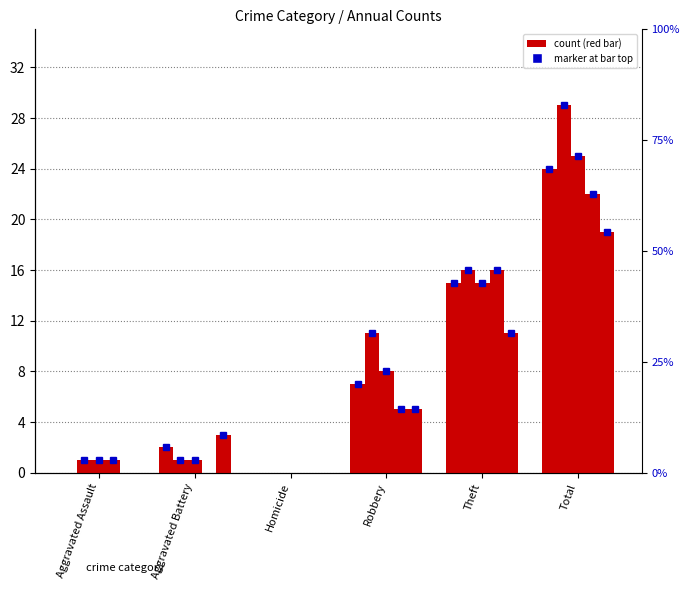

What is the difference between the highest and lowest values at Robbery?

6